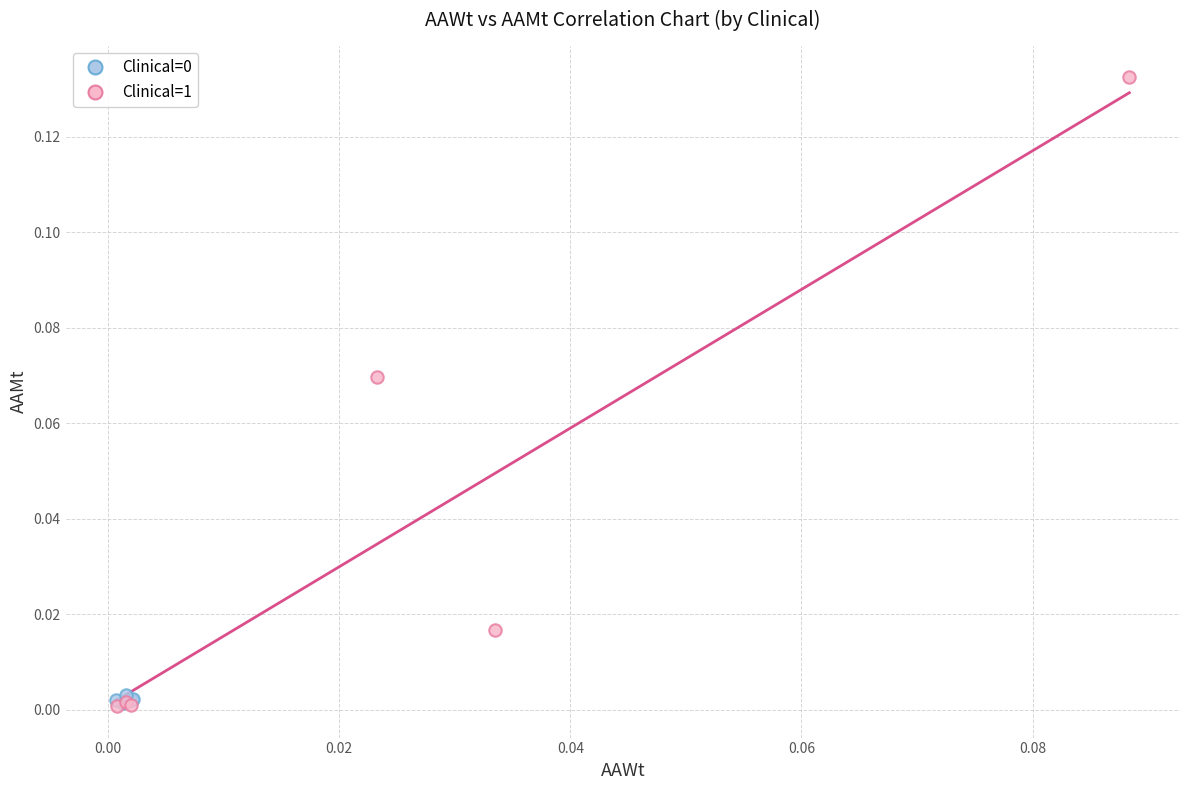

Which series has the widest spread of Y values?

Clinical=1